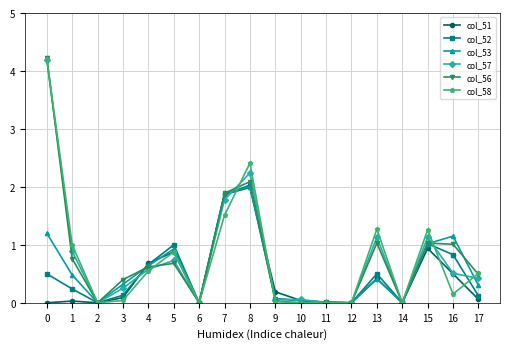

What is the difference between the col_57 values at 7 and 16?

1.3